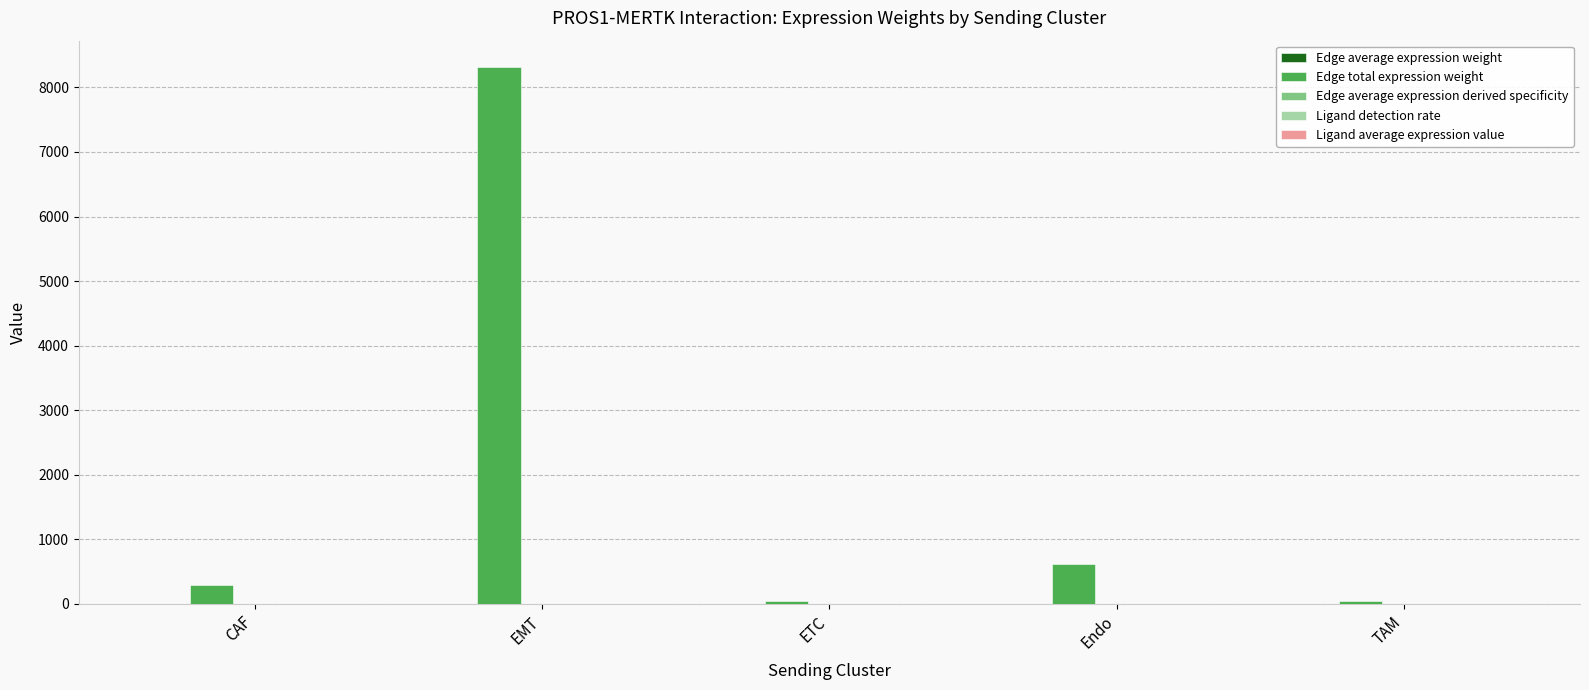

What is the sum of all Edge total expression weight values?

9313.9